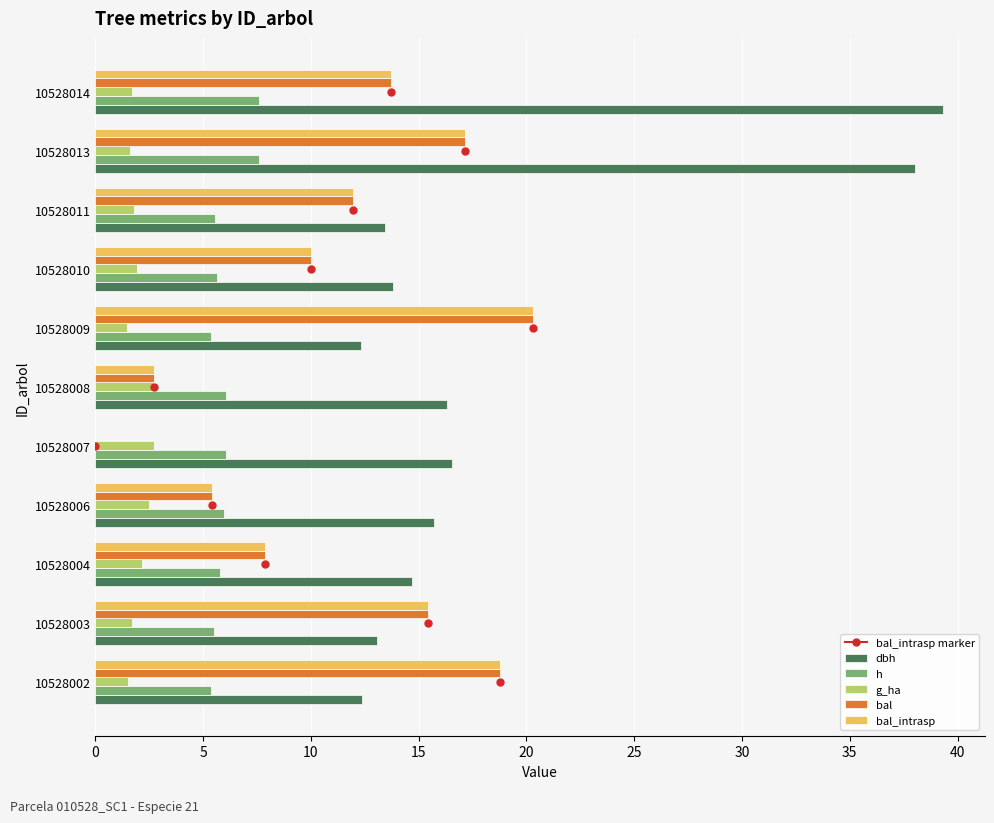

Read the dbh value at 10528008.

16.3